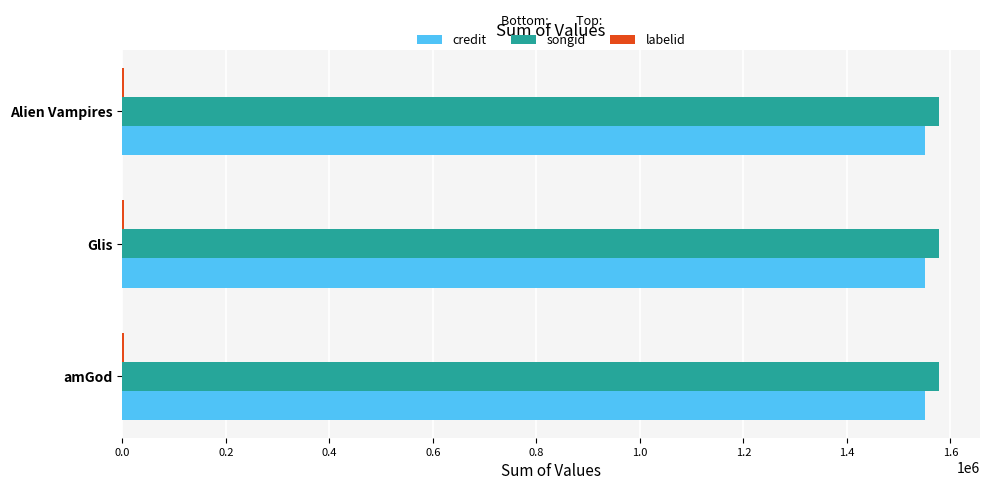

What is the maximum value shown in the chart?

1578199